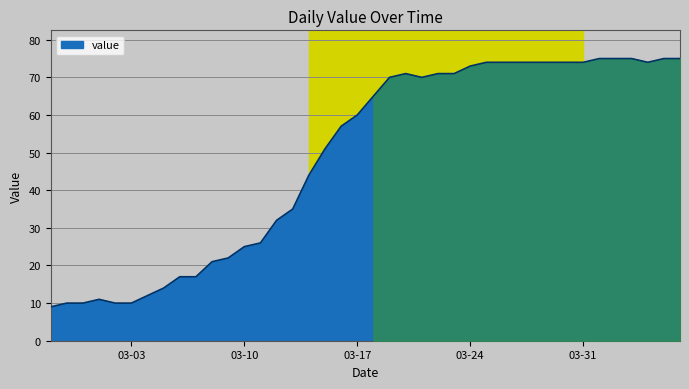

What is the smallest value displayed?

9